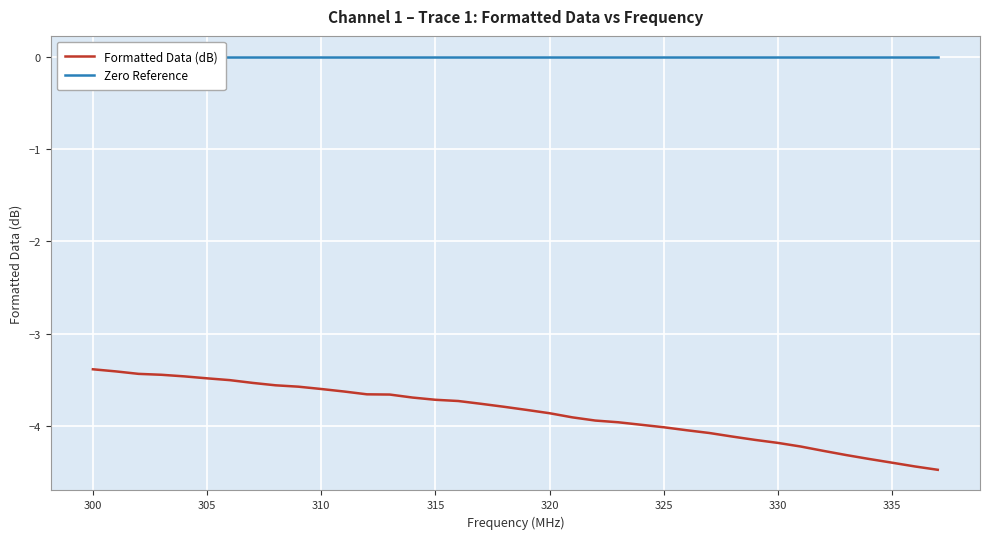

At how many categories does at least one series exceed -3?

38